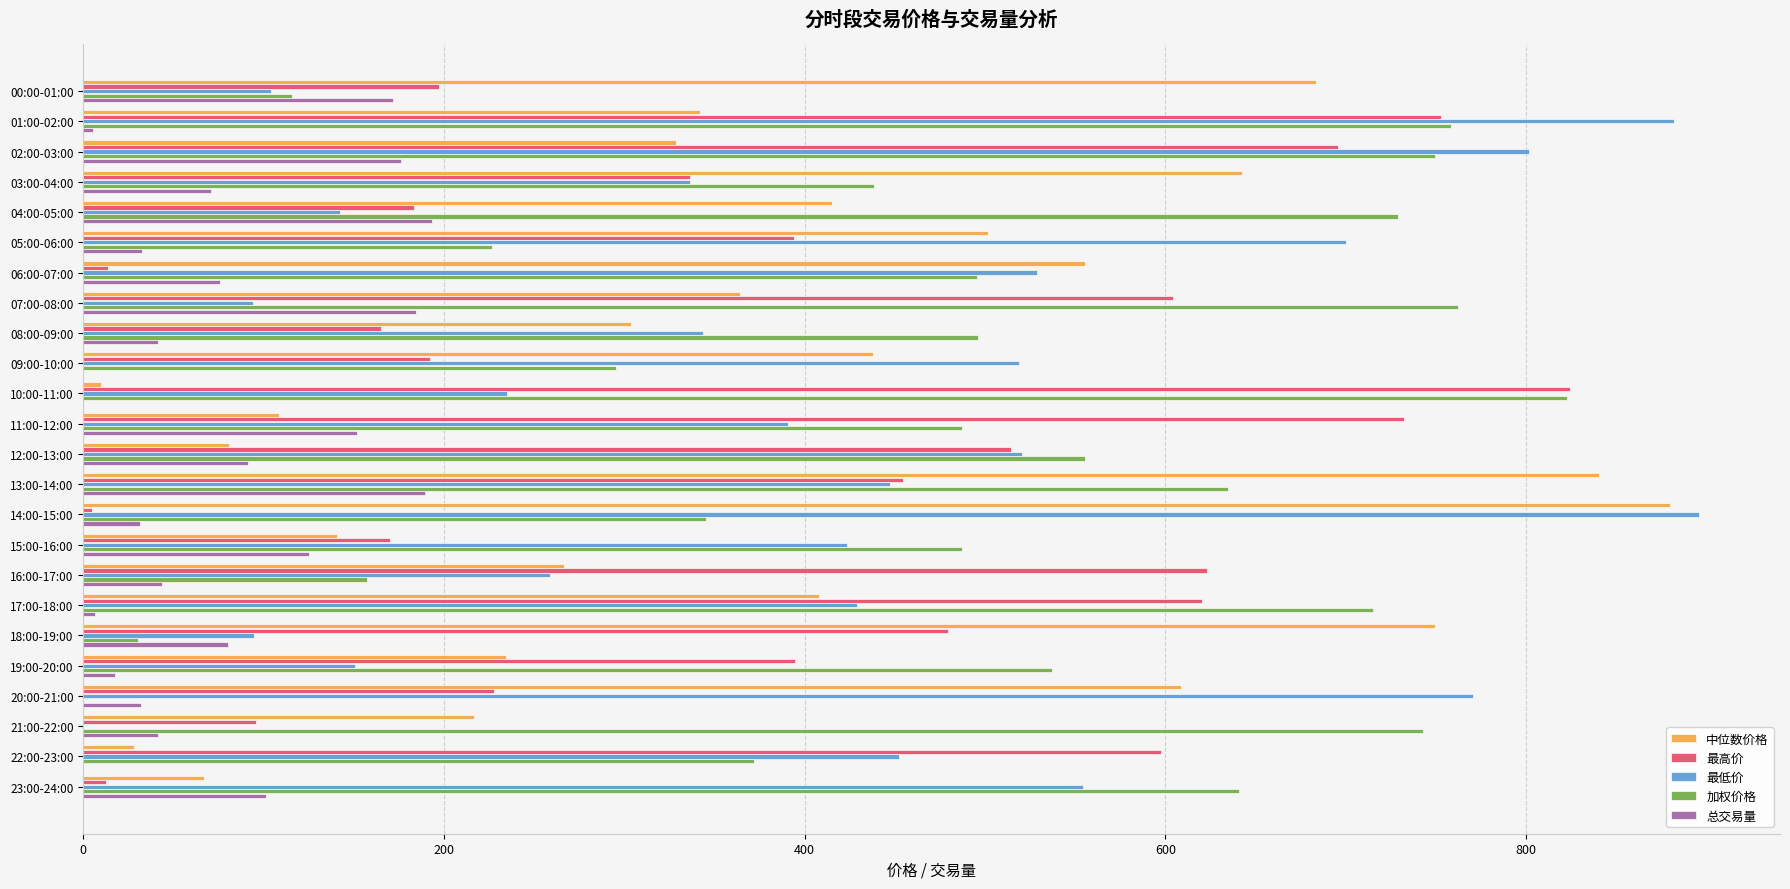

Where is 加权价格 nearest to the value 411?

03:00-04:00